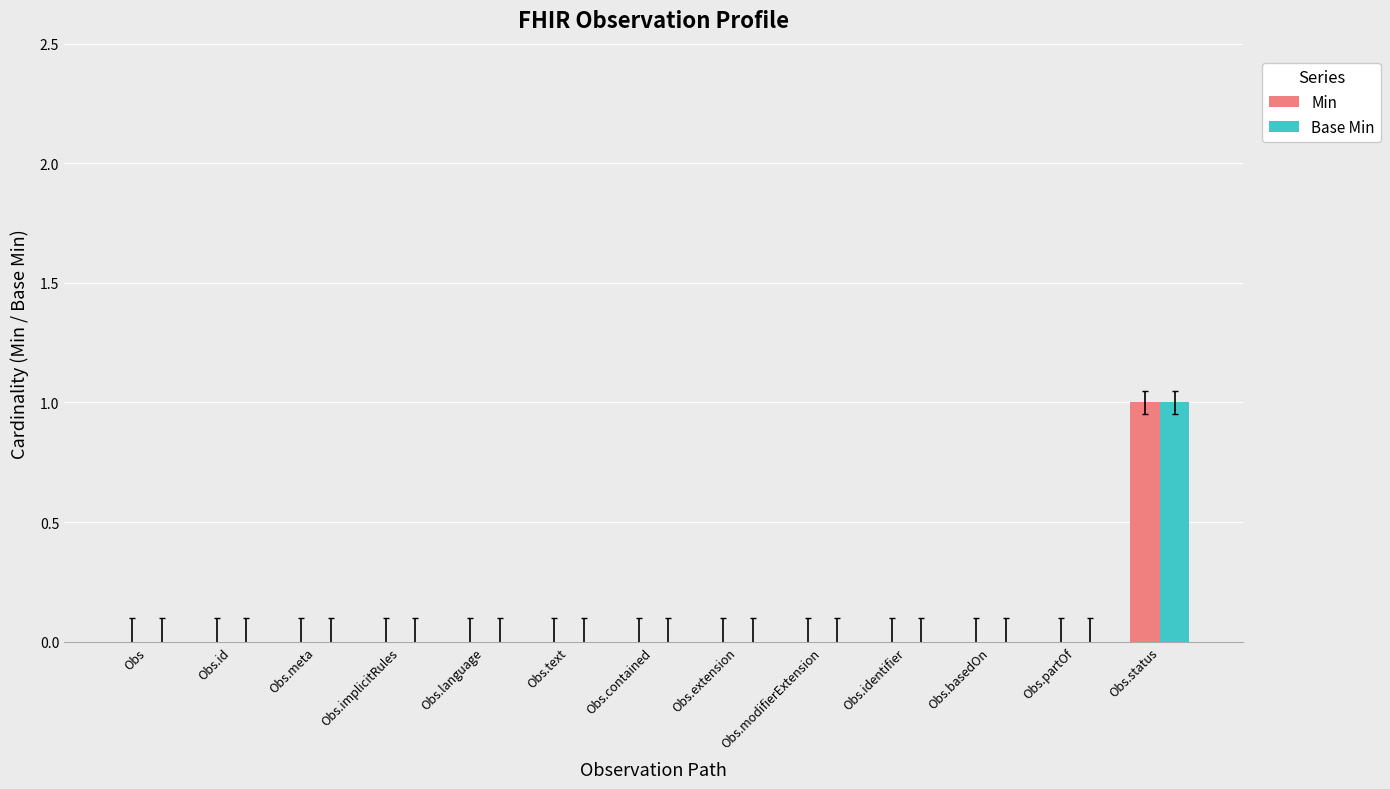

What is the highest value of the Base Min series?

1